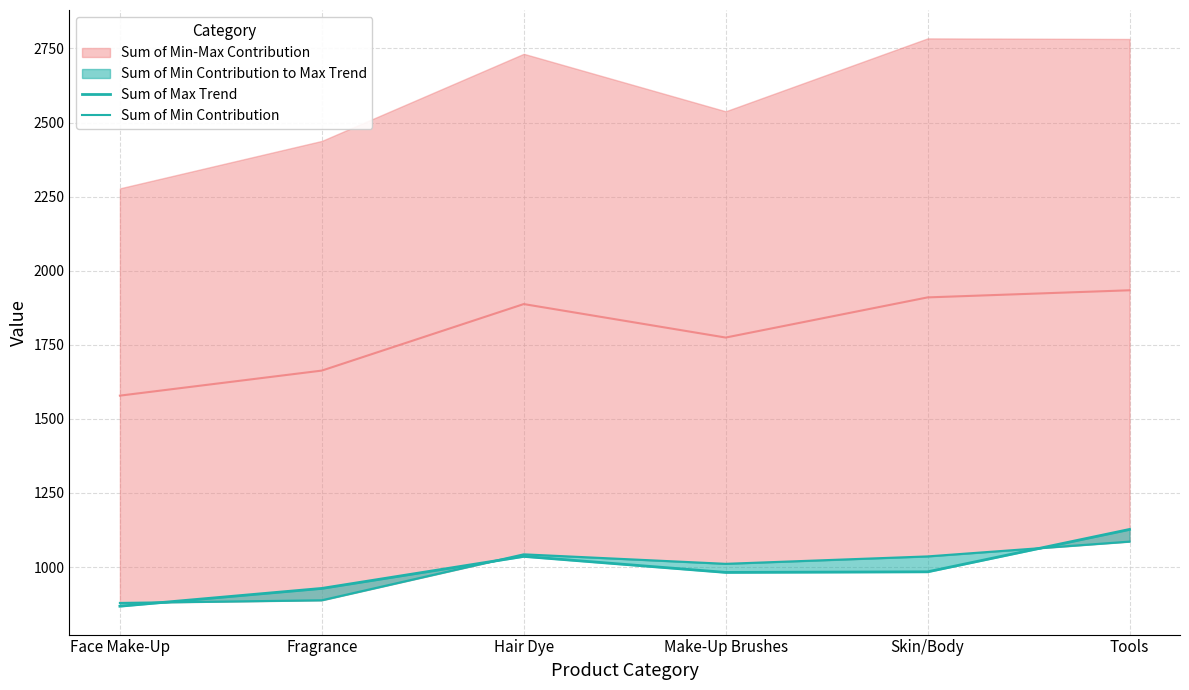

What is the value of the Sum of Min Contribution point at the 1st from the left?

879